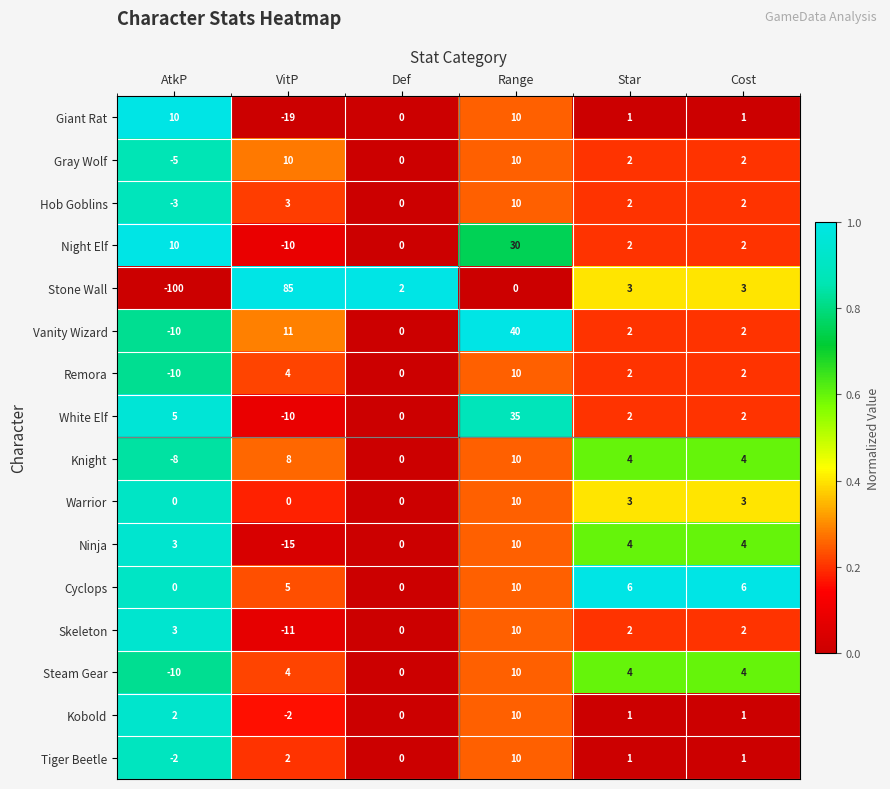

What is the difference between the maximum and minimum values in the Skeleton series?

21